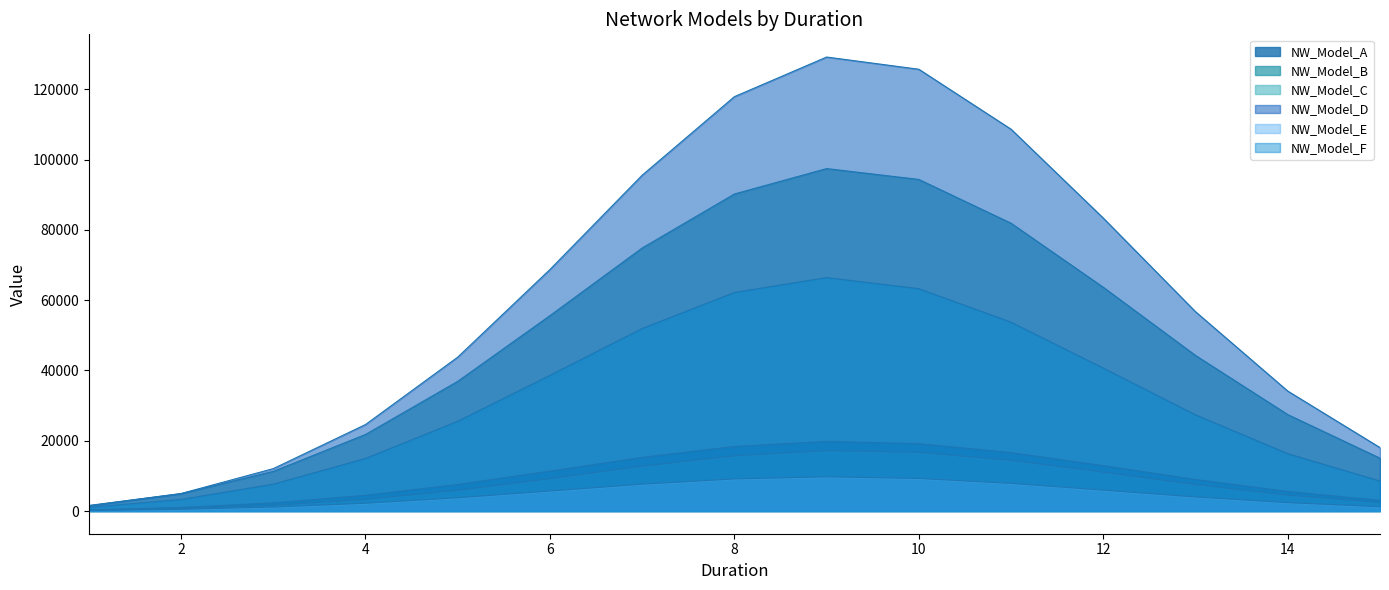

At how many categories does at least one series exceed 129137?

1